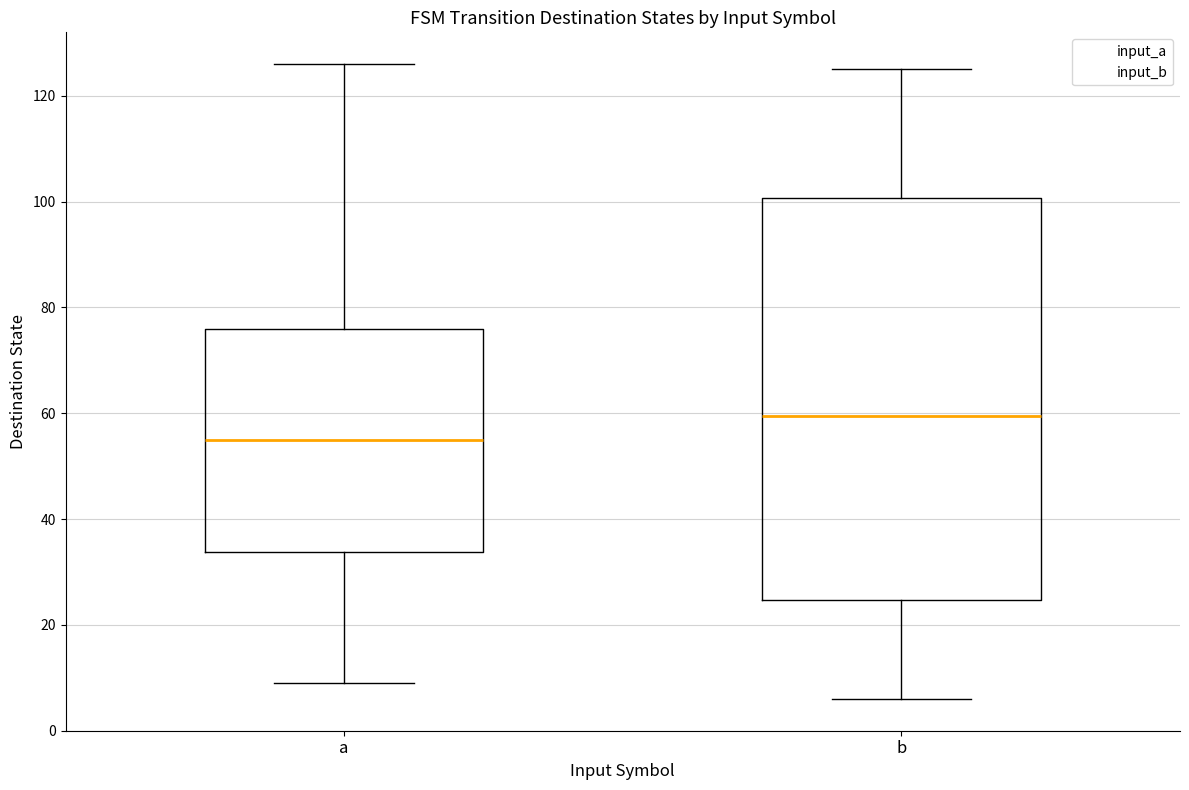

Comparing the boxes themselves (not the whiskers), which one is the tallest?

b